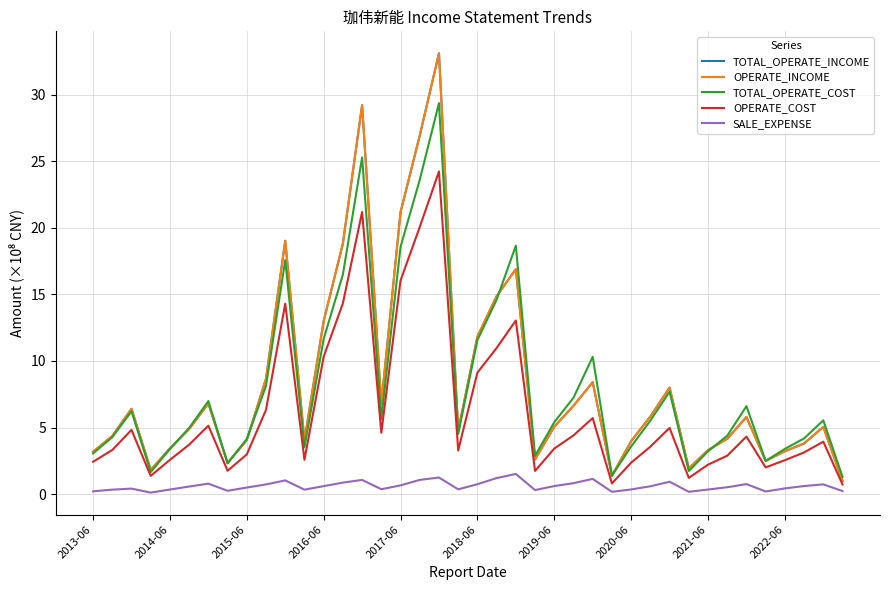

Does the chart have visible grid lines?

Yes